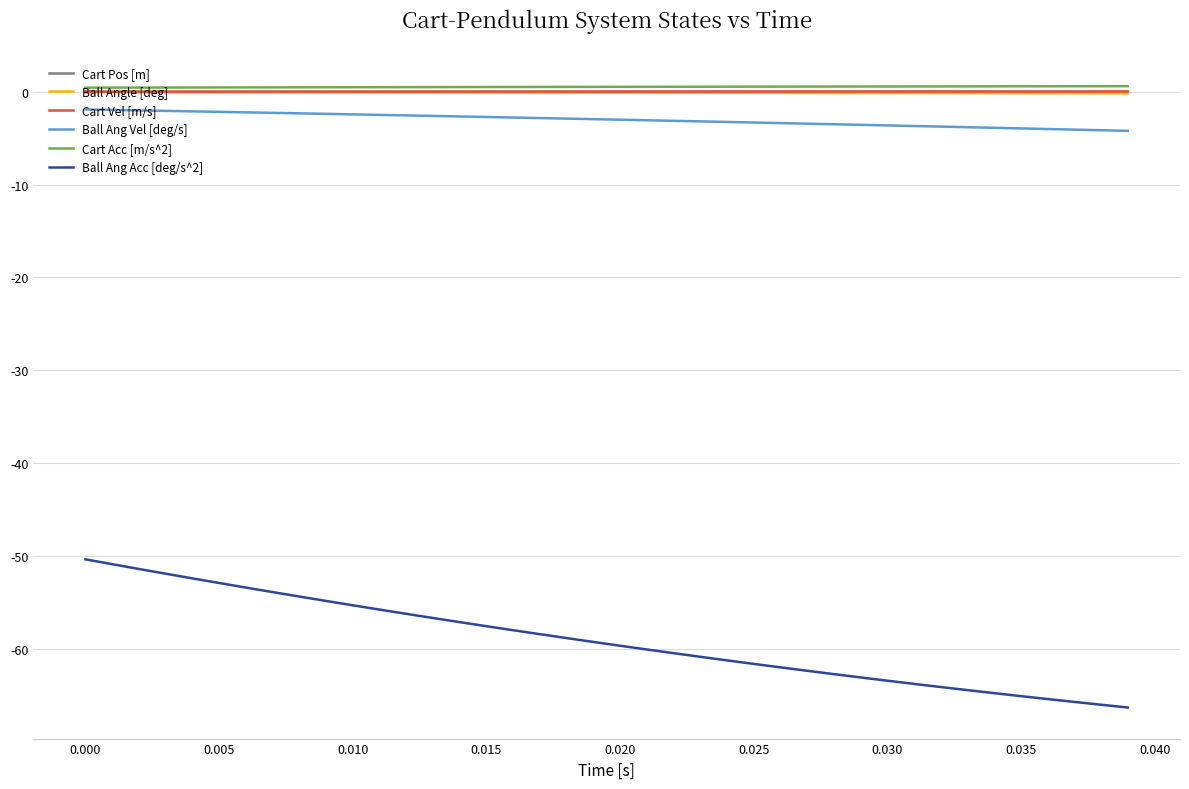

True or false: Ball Ang Acc [deg/s^2] and Ball Angle [deg] cross at least once.

False